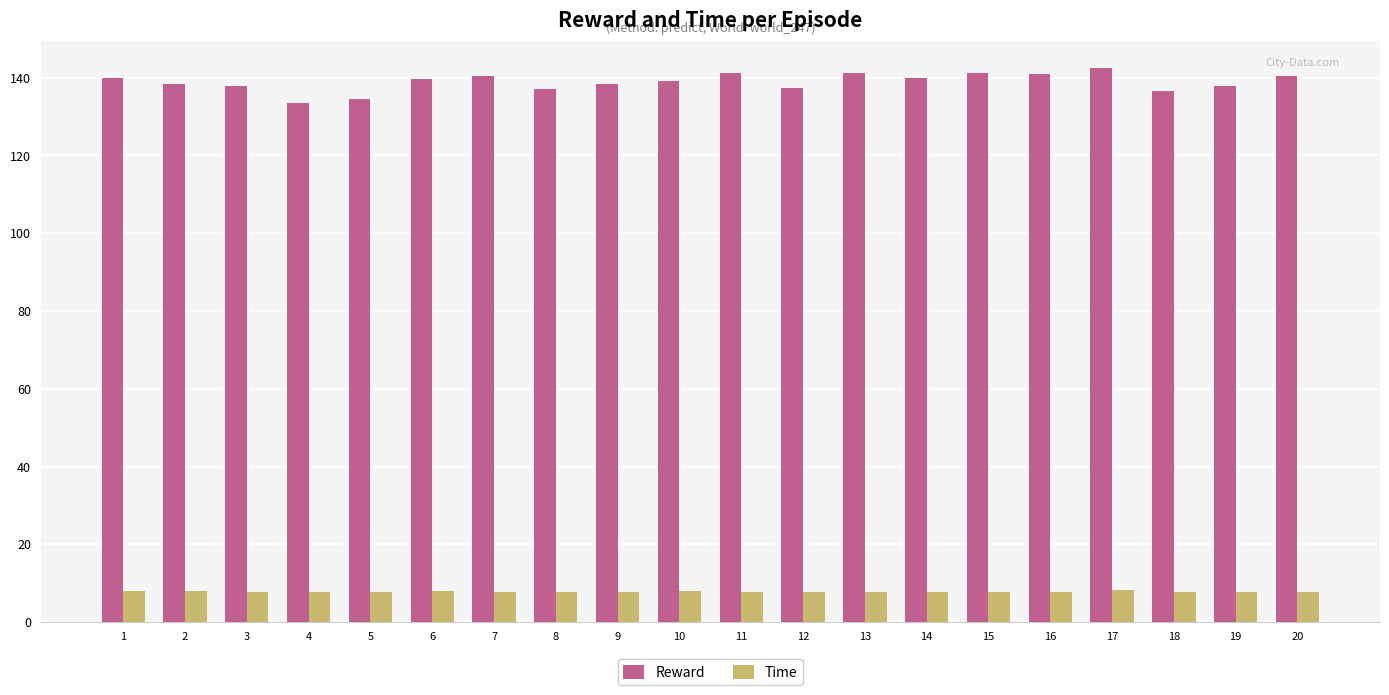

What is the difference between the maximum and minimum values in the Reward series?

9.0